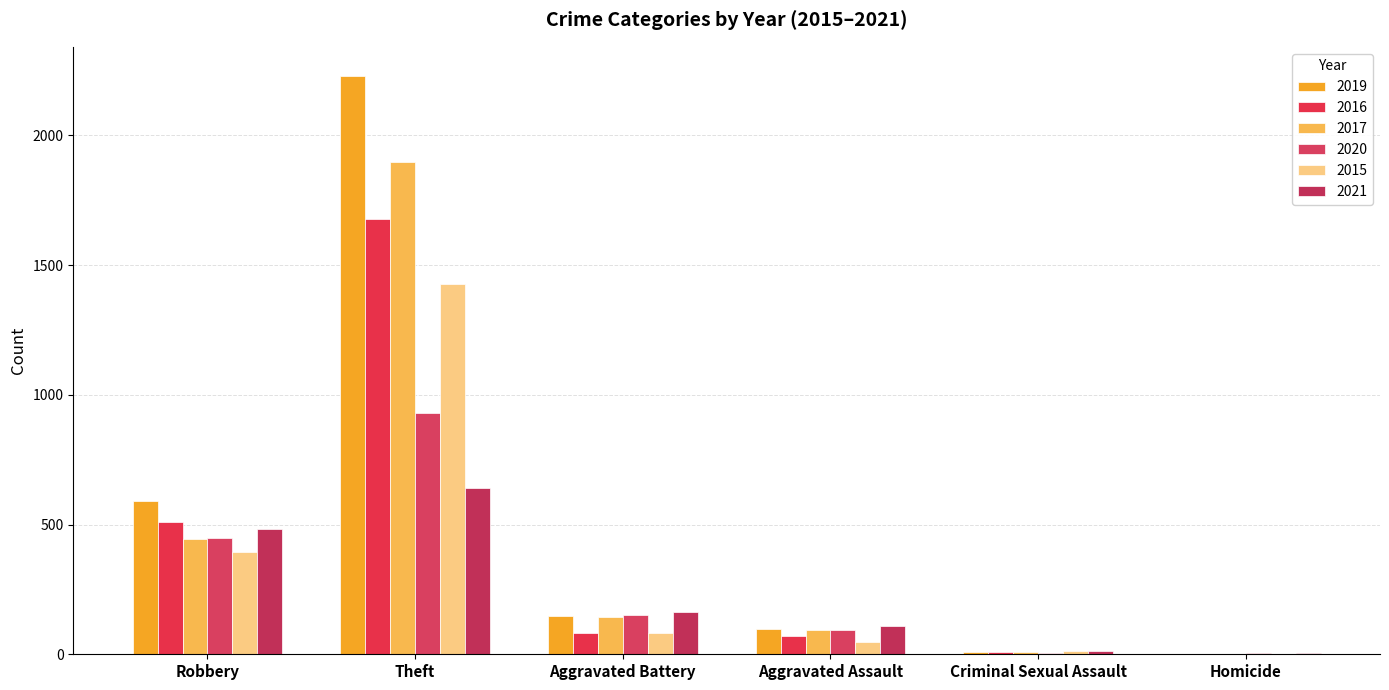

What is the total value across all series at Robbery?

2876